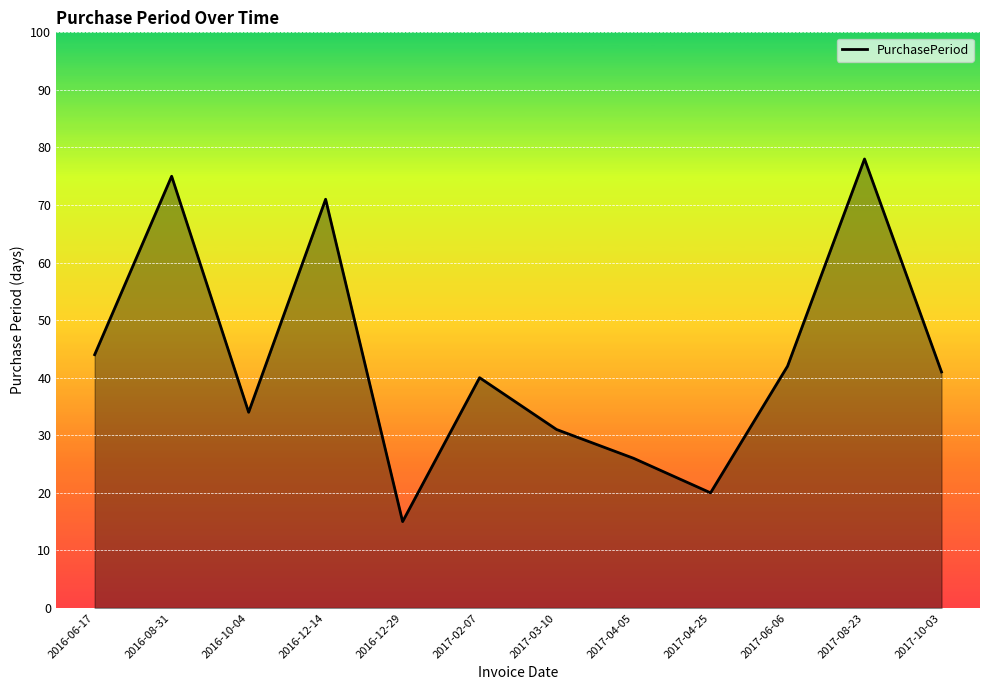

What is the sum of all values?

517